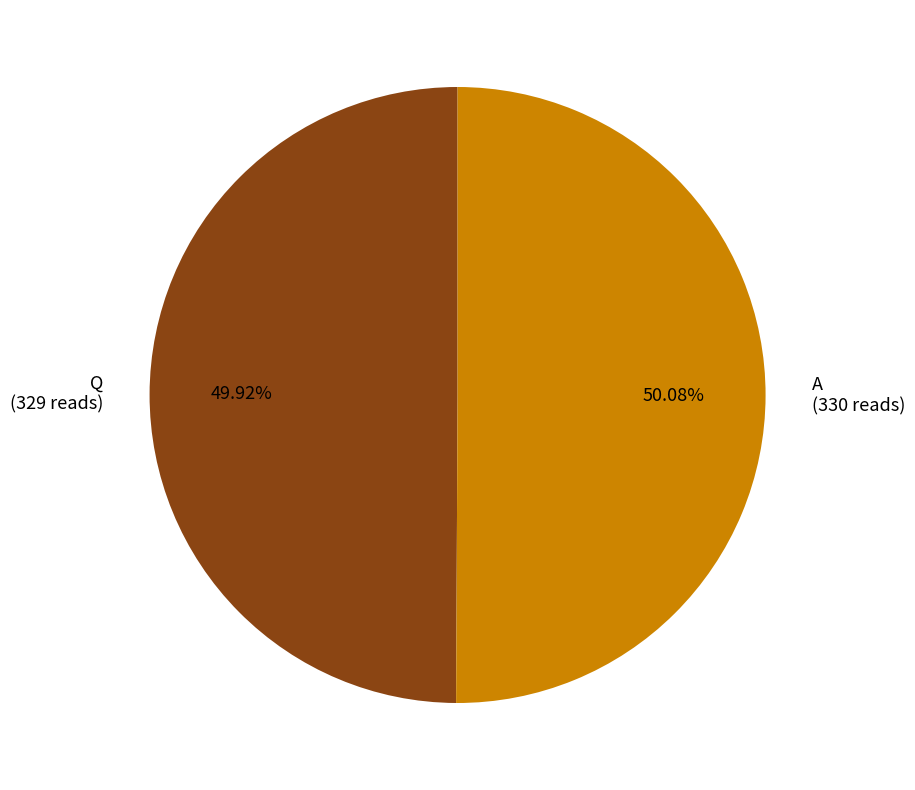

Is it true that A is 58% of the pie?

False